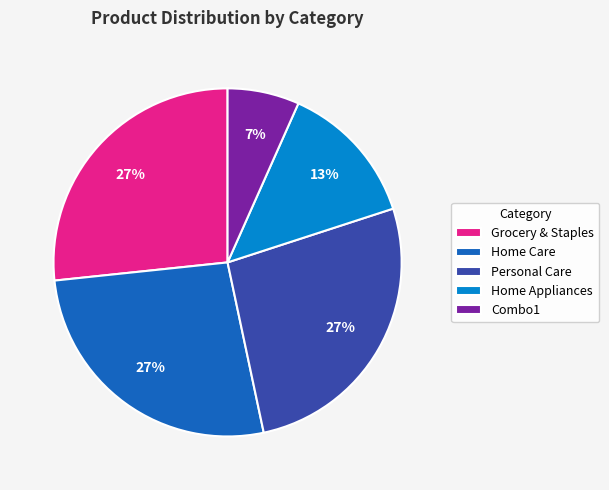

Which has a higher value, Combo1 or Home Appliances?

Home Appliances